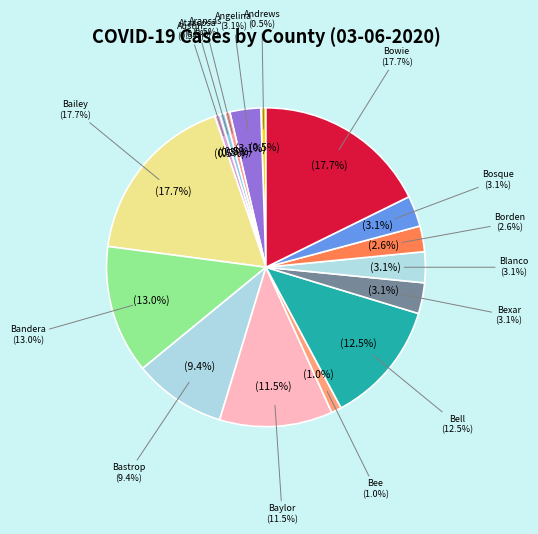

What is the largest slice in the pie chart?

Bailey